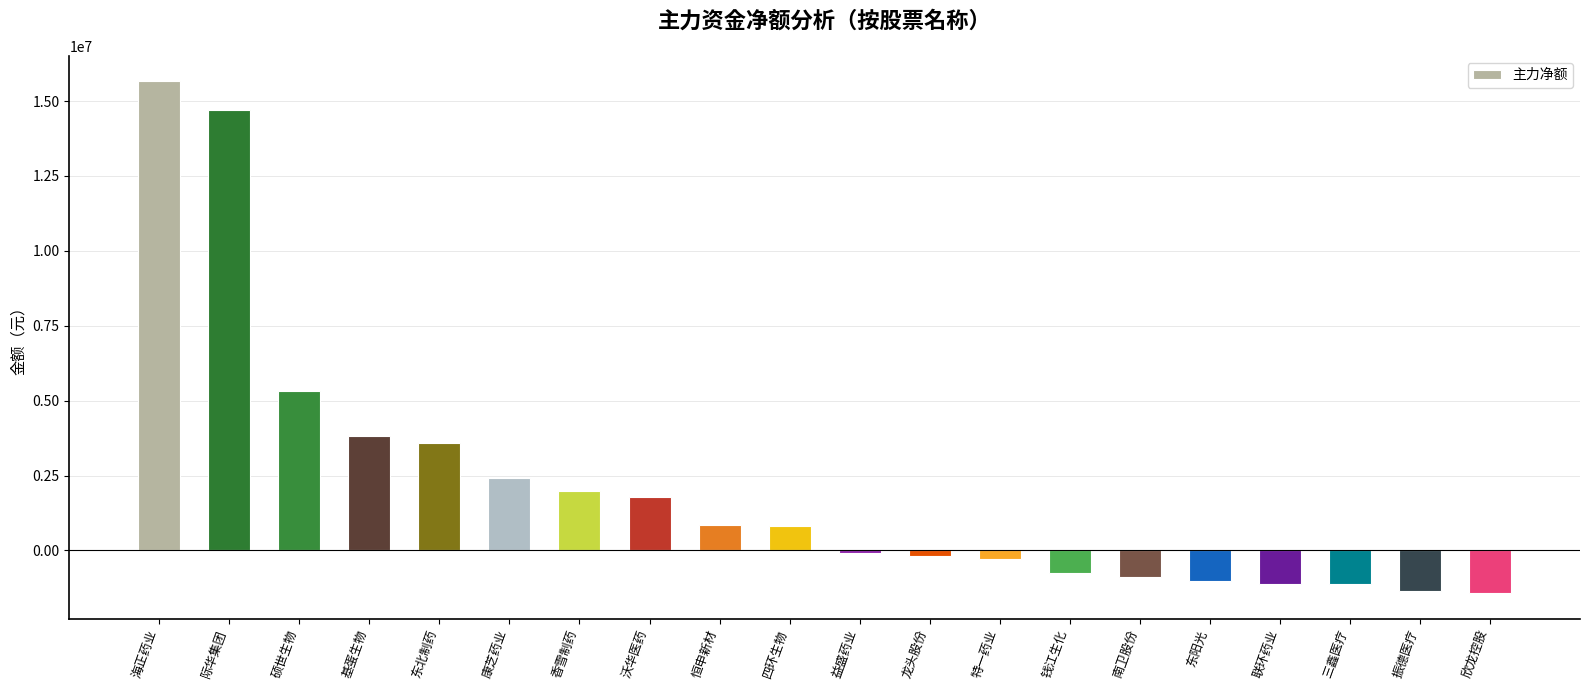

Count the number of categories in the chart.

20